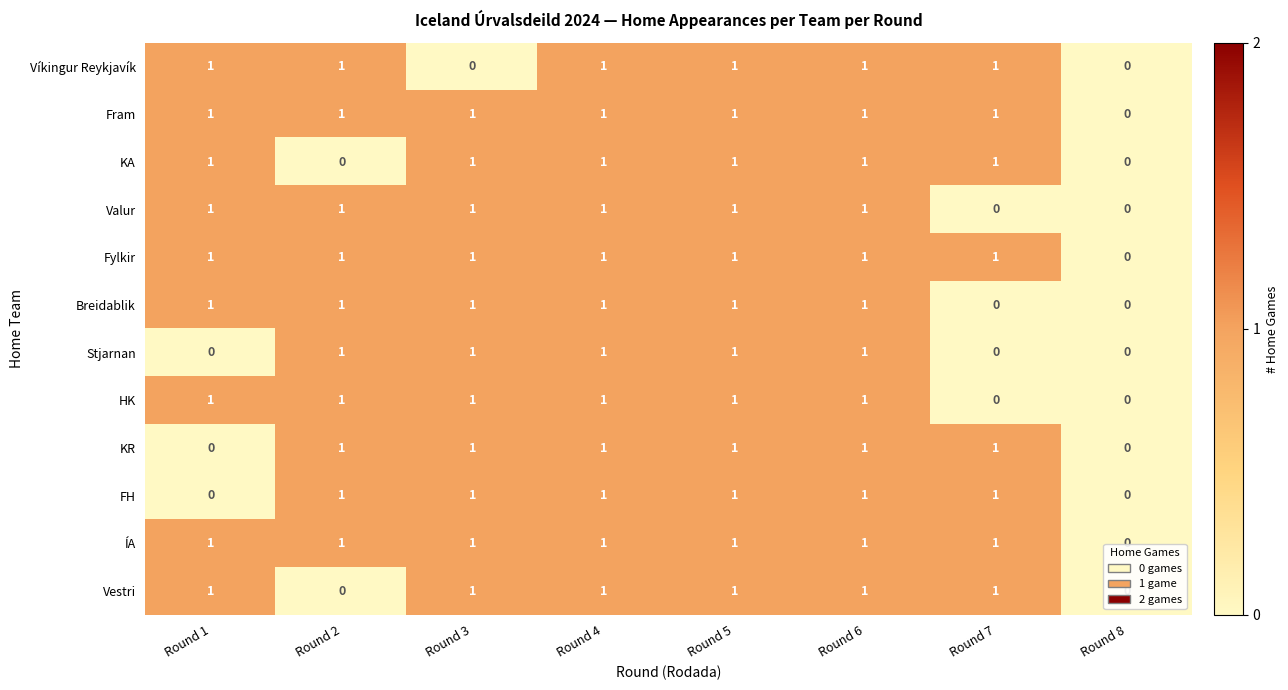

True or false: Stjarnan has a value of 2 at Round 5.

False